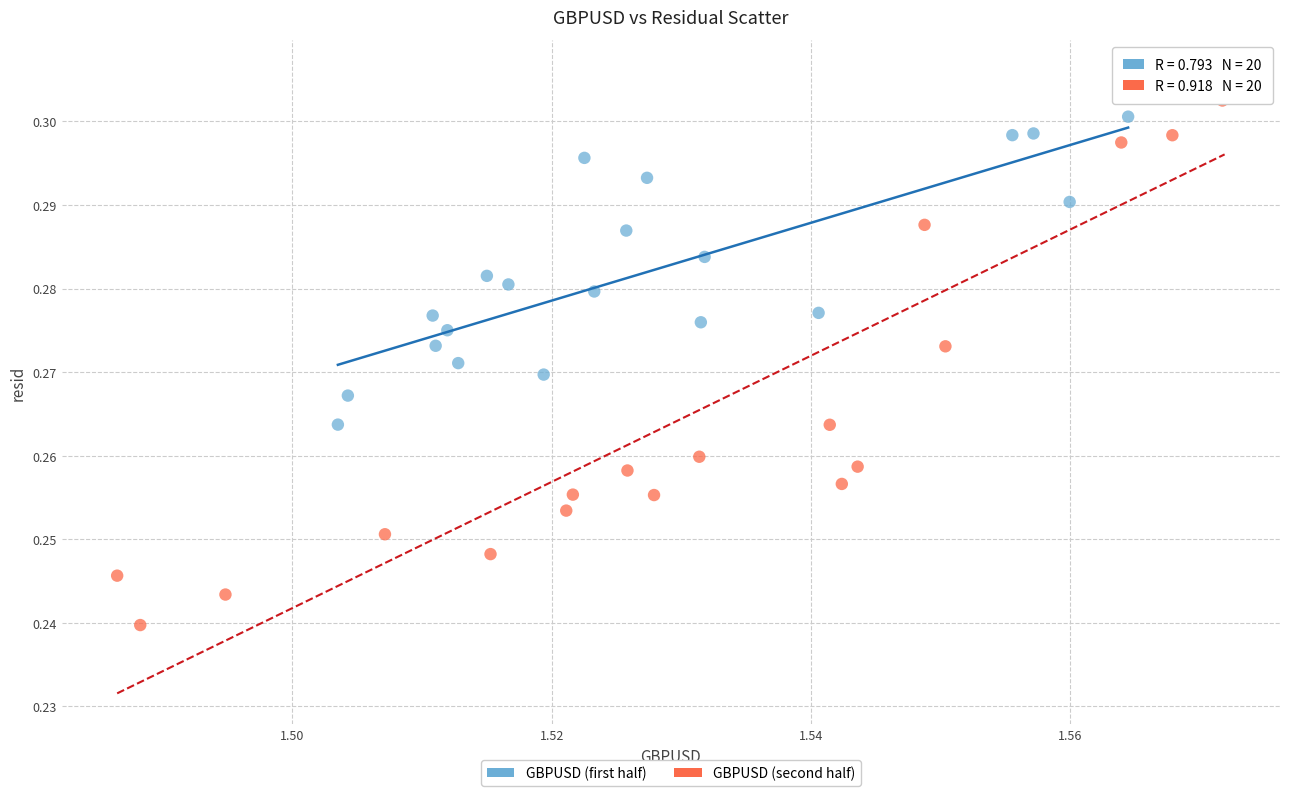

Which series reaches the minimum Y coordinate?

GBPUSD (second half)